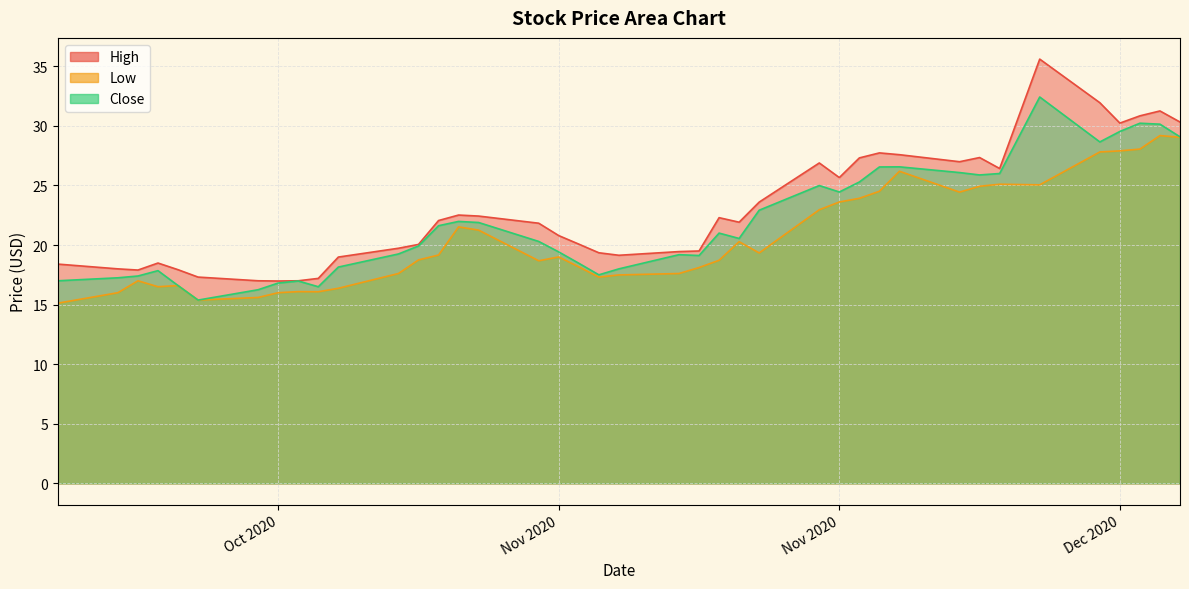

At which label does High first exceed 21?

2020-10-28